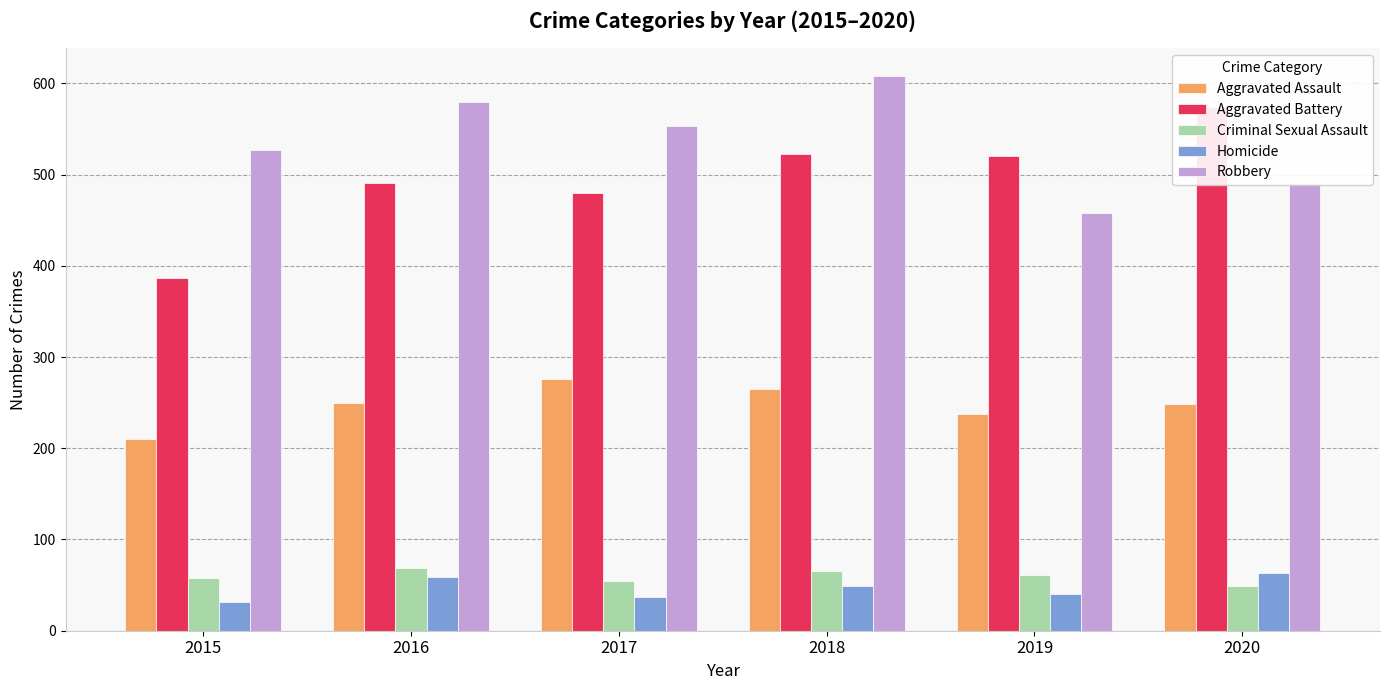

What is the value of the Criminal Sexual Assault bar at the 3rd from the left?

55